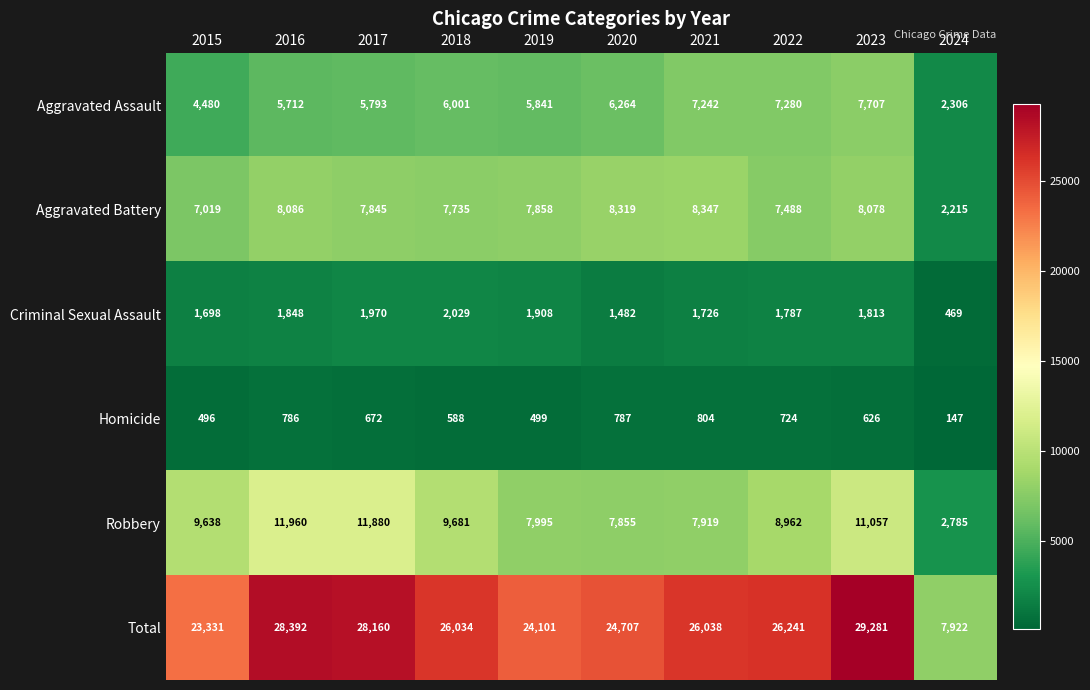

True or false: Criminal Sexual Assault has a value of 1908 at 2019.

True